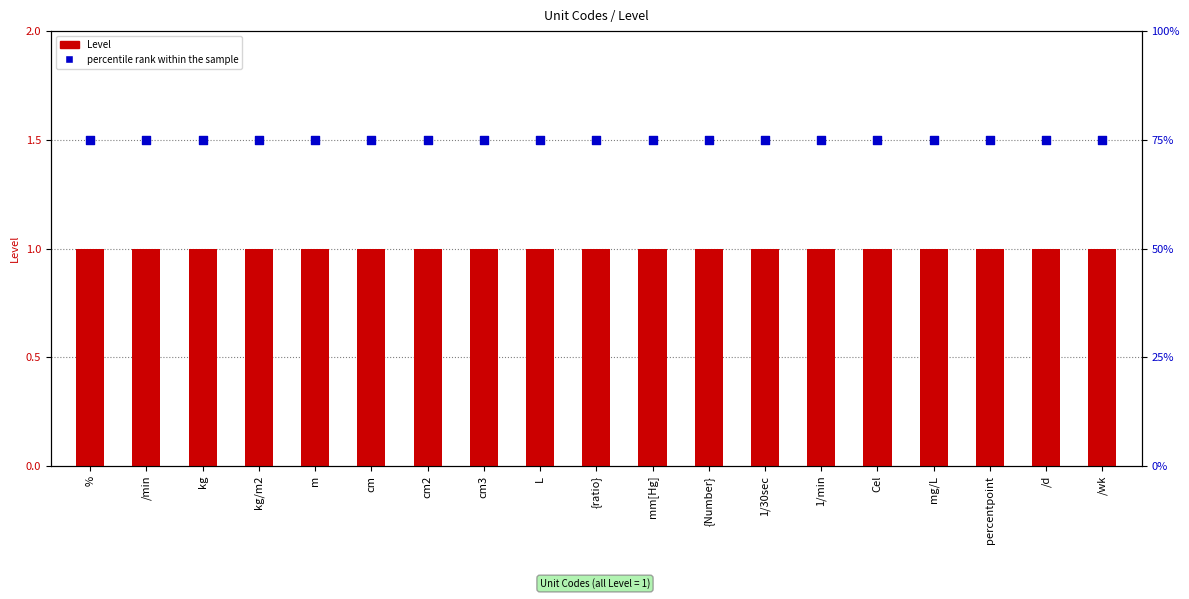

What is the total value across all series at mm[Hg]?

76